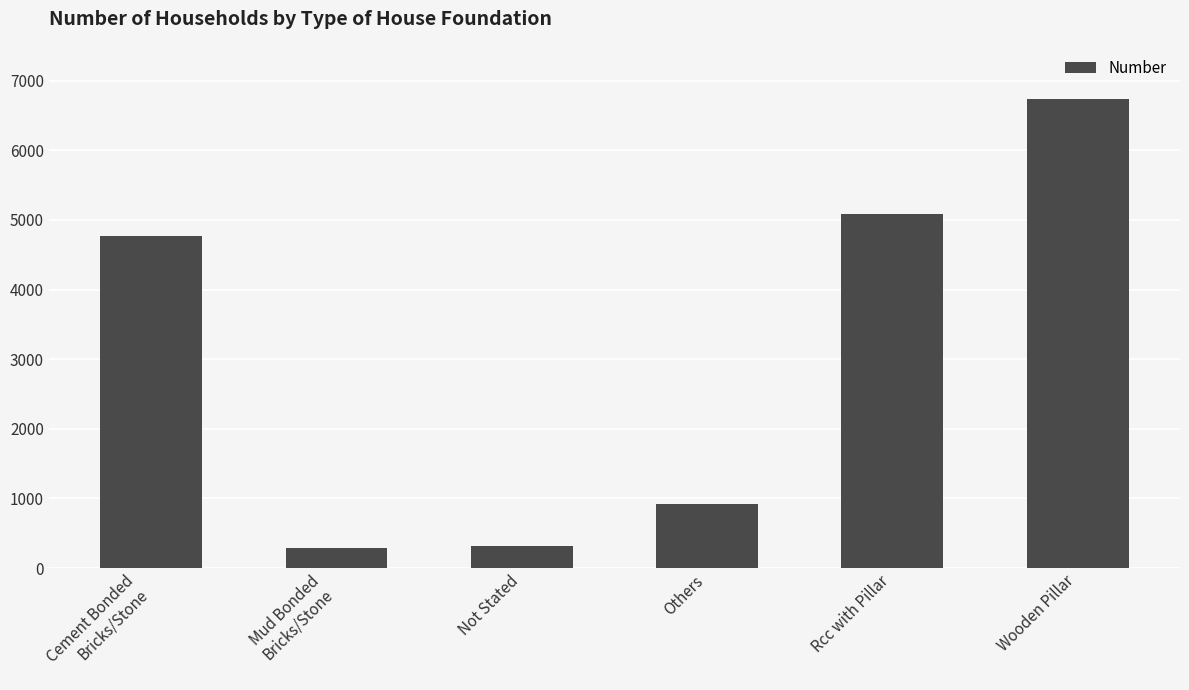

What is the difference between the values at Wooden Pillar and Rcc with Pillar?

1663